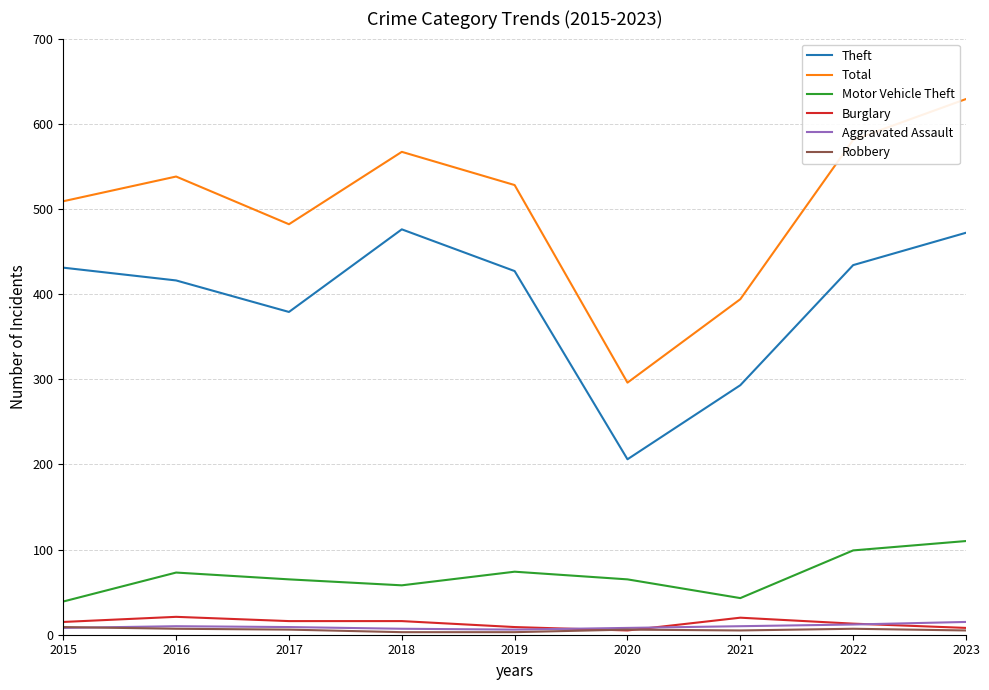

True or false: Theft and Burglary cross at least once.

False